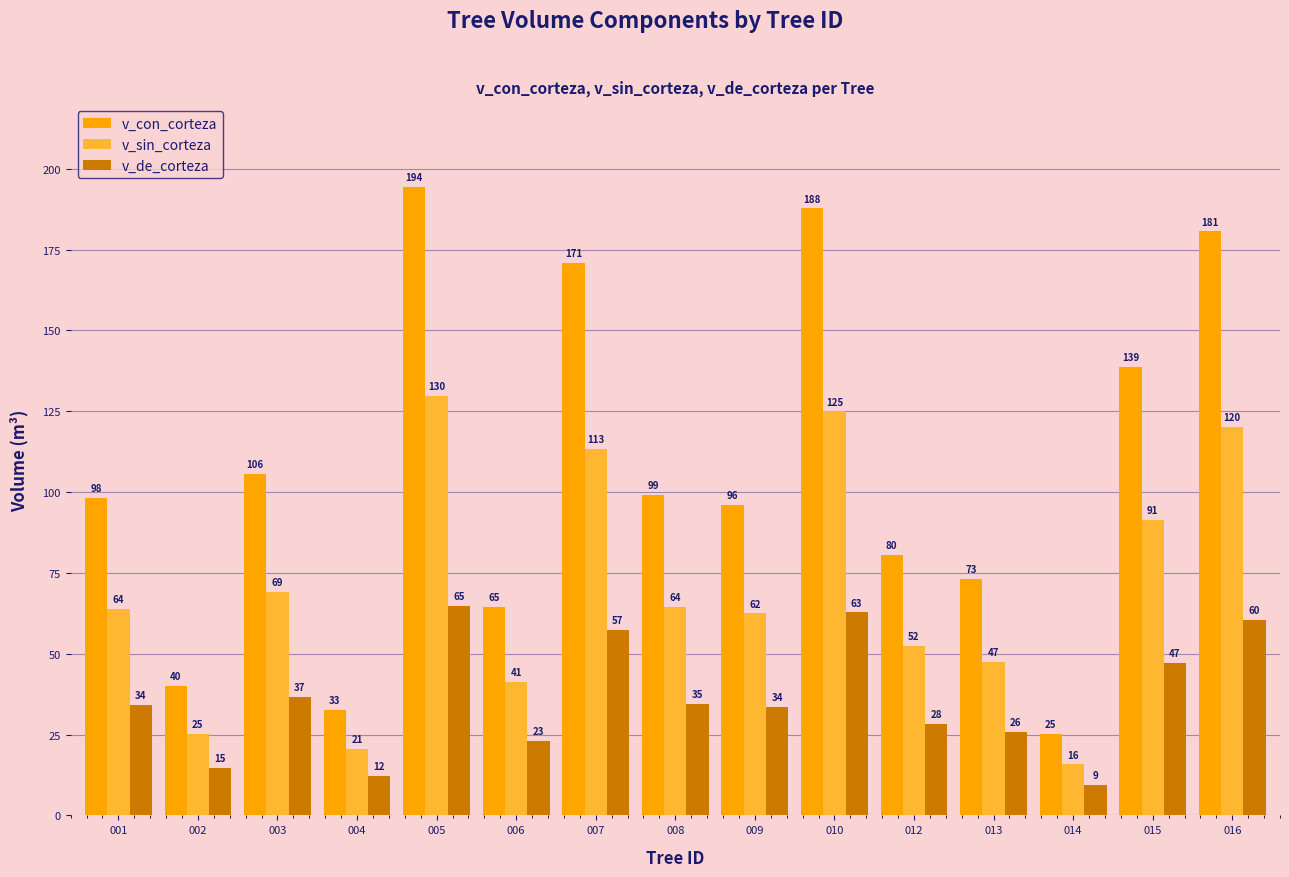

What value does the v_sin_corteza series have at 012?

52.3